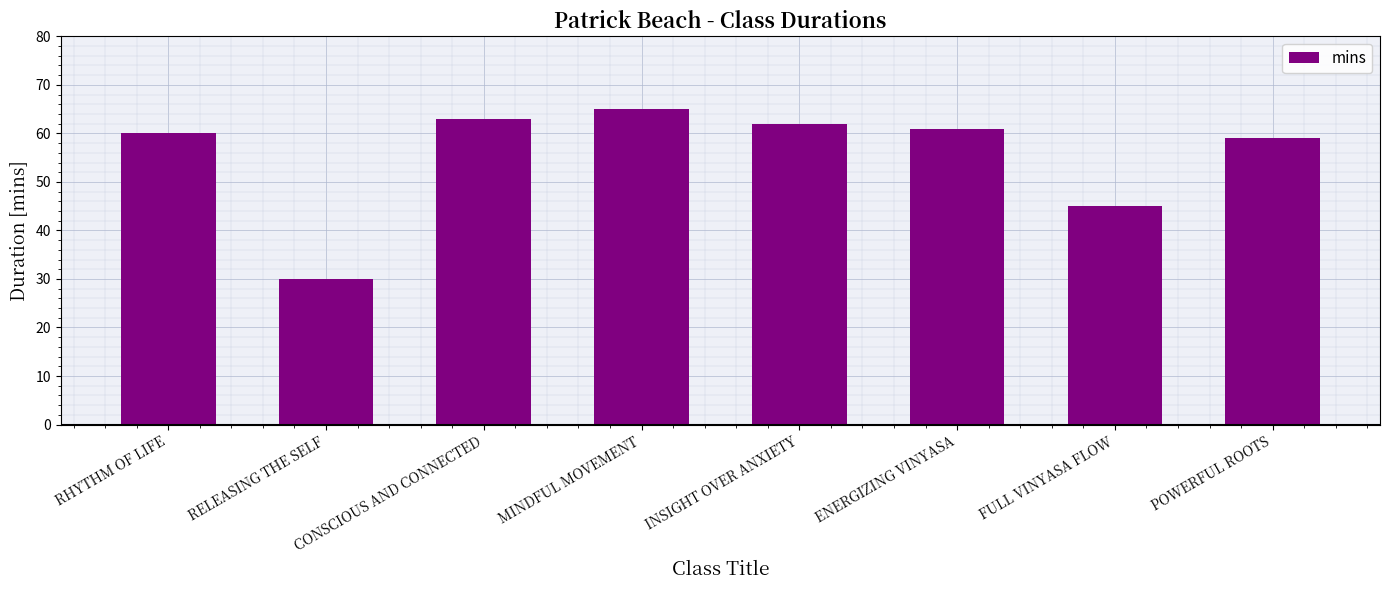

The chart shows a value of 106 at RHYTHM OF LIFE. True or false?

False